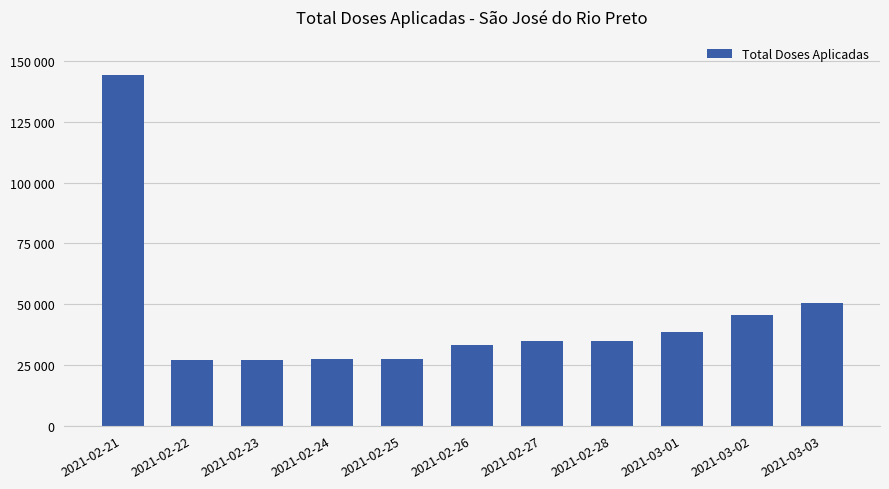

At which category does the chart reach its peak across all series?

2021-02-21